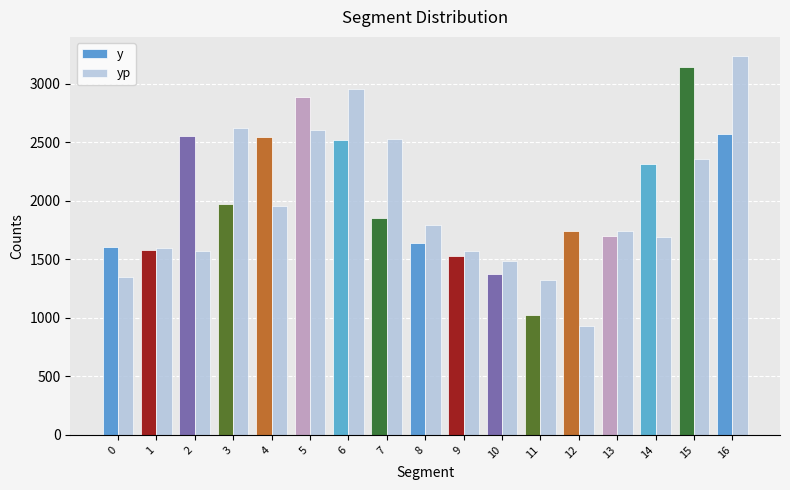

What is the average value of the yp series?

1959.7